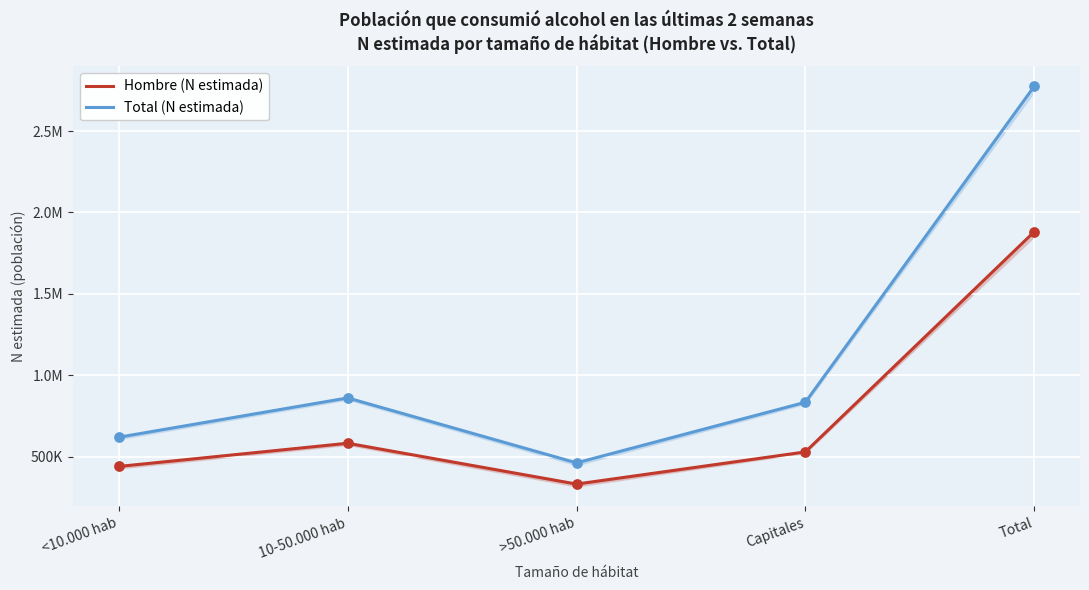

Is the value of Total (N estimada) at Capitales greater than the value of Hombre (N estimada) at Total?

No